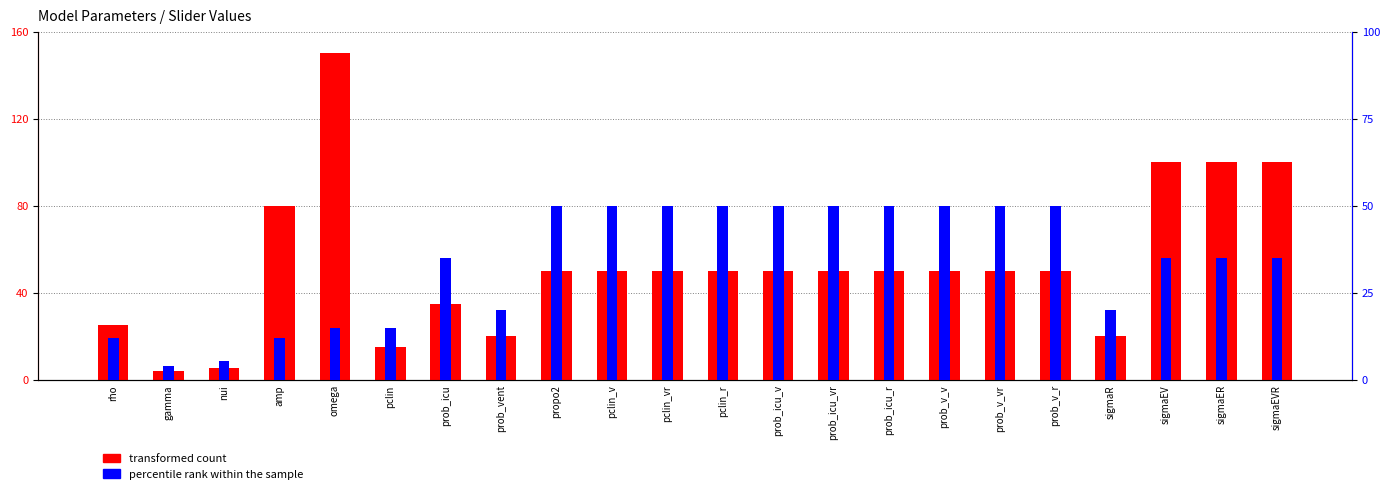

How many data points in transformed count are above 50?

5